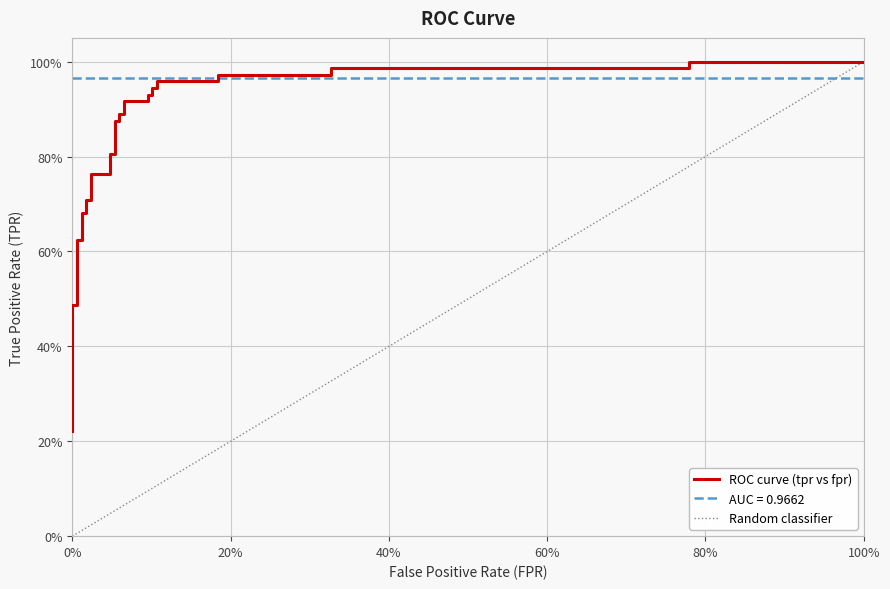

Does the chart display data point markers on the line(s)?

No